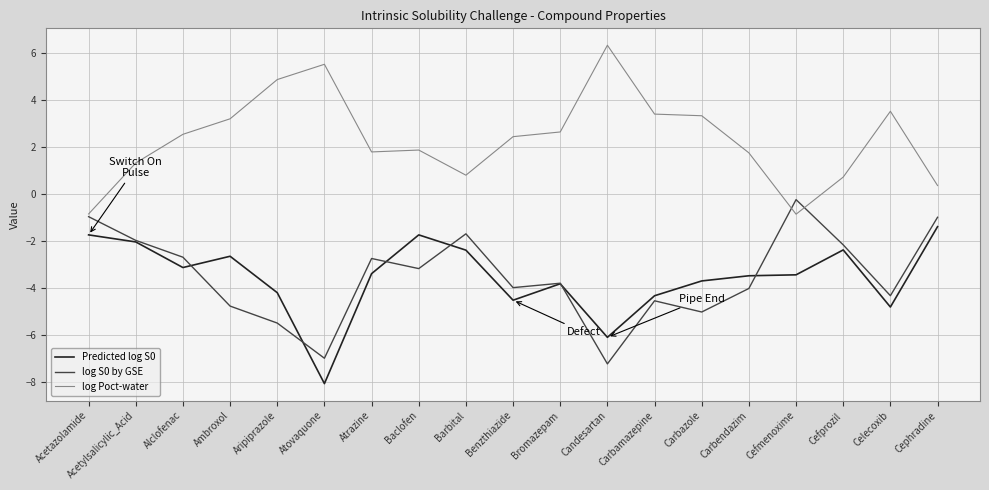

True or false: Predicted log S0 and log Poct-water intersect in this chart.

False